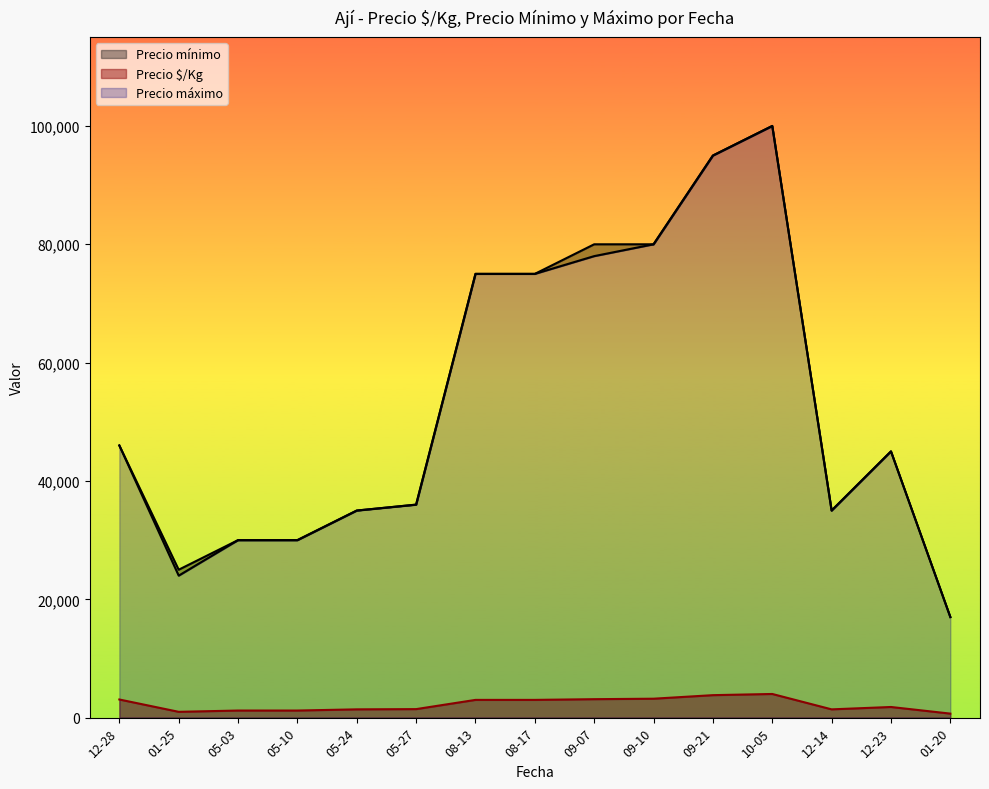

Rank the categories by Precio máximo value from highest to lowest.

2021-10-05, 2021-09-21, 2021-09-07, 2021-09-10, 2021-08-13, 2021-08-17, 2020-12-28, 2021-12-23, 2021-05-27, 2021-05-24, 2021-12-14, 2021-05-03, 2021-05-10, 2021-01-25, 2022-01-20